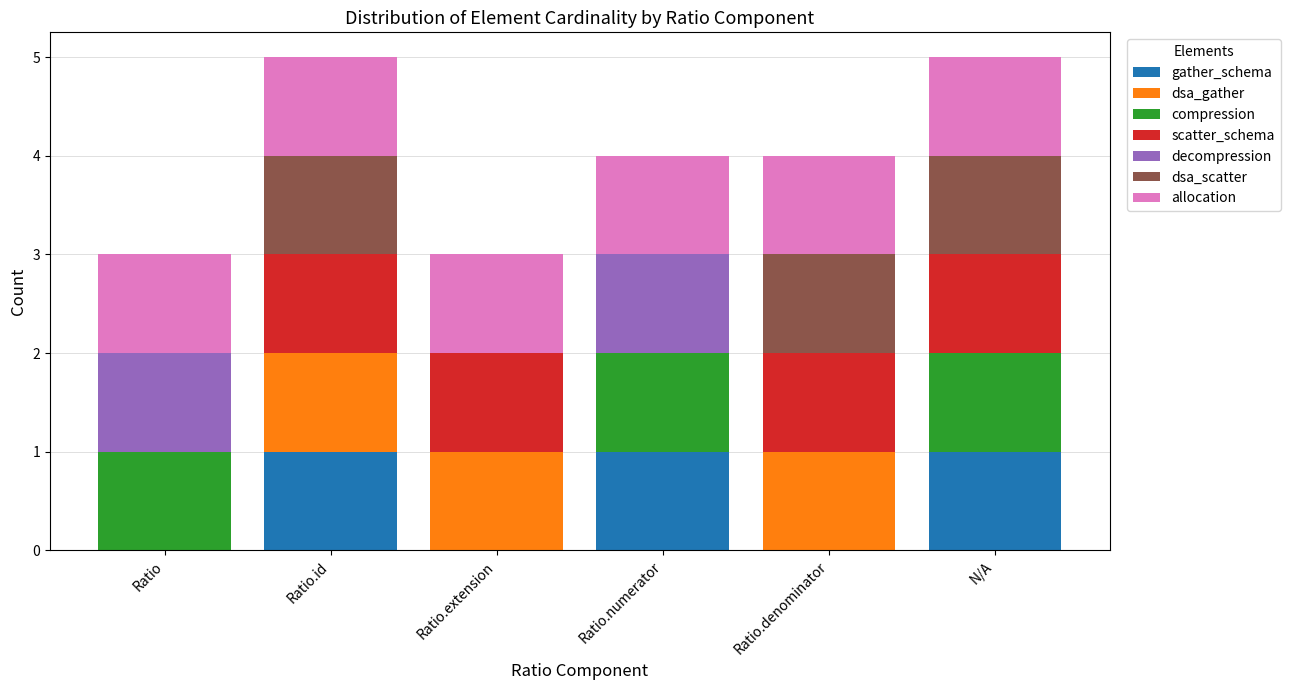

What is the total value across all series at Ratio.numerator?

4